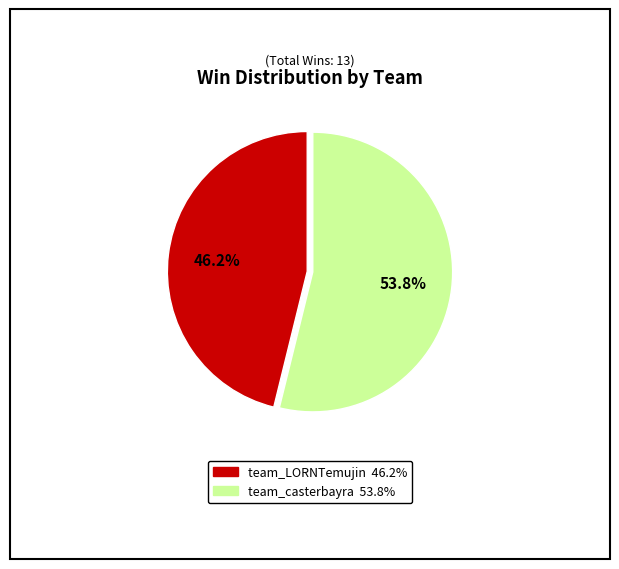

Which slice is the largest?

team_casterbayra